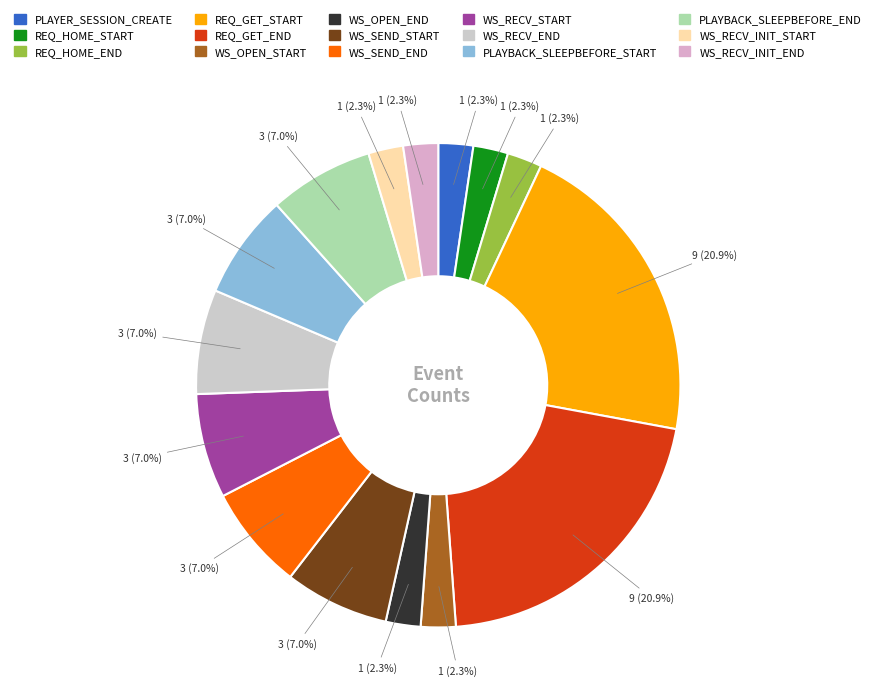

Combined, do REQ_GET_START and WS_OPEN_START account for over 50%?

No